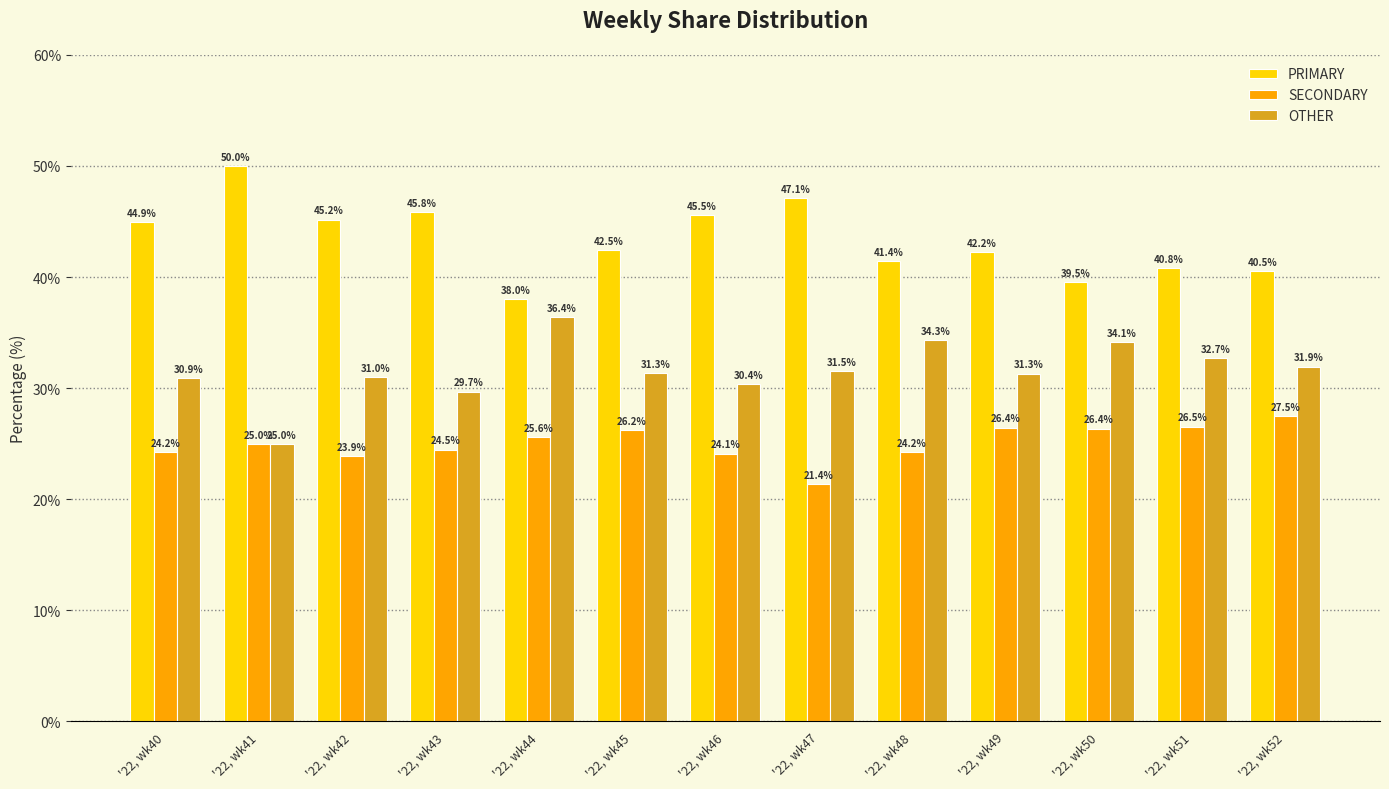

What is the difference between the highest and lowest values at '22, wk44?

12.5